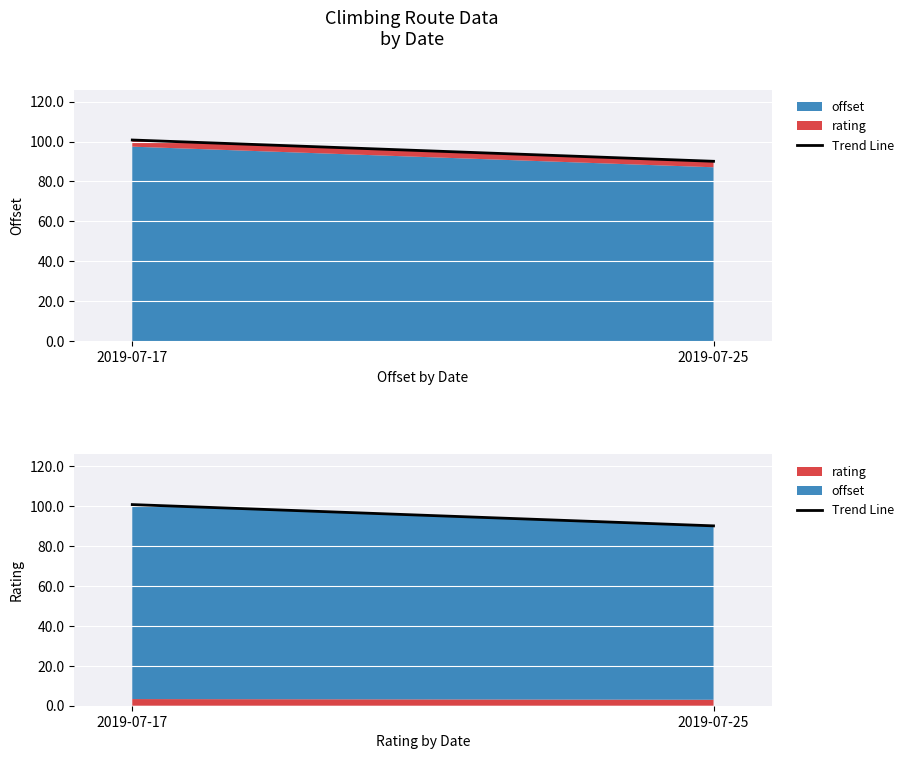

At which category does the chart reach its minimum across all series?

2019-07-25